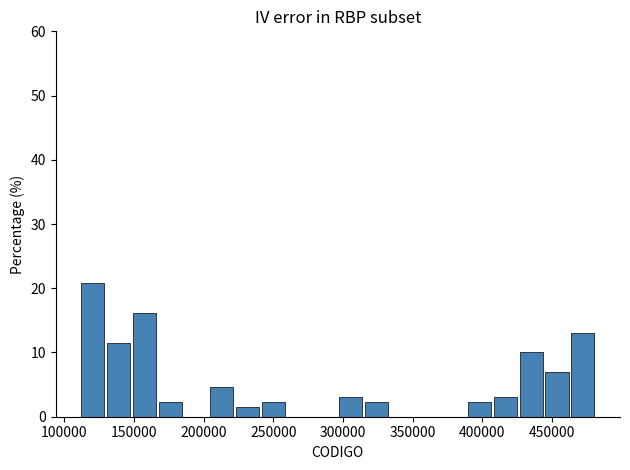

Around what value on the x-axis is the tallest bar? Give the approximate position of its centre, as read against the axis.

120000